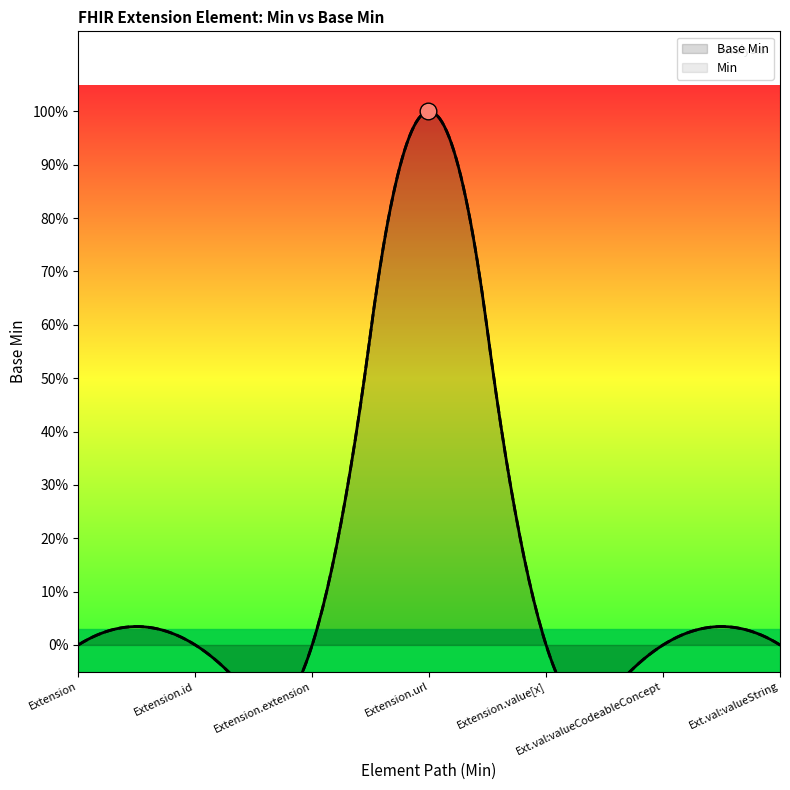

Reading right to left, extract all data points from this chart.

Base Min: 0	0	0	1	0	0	0
Min: 0	0	0	1	0	0	0